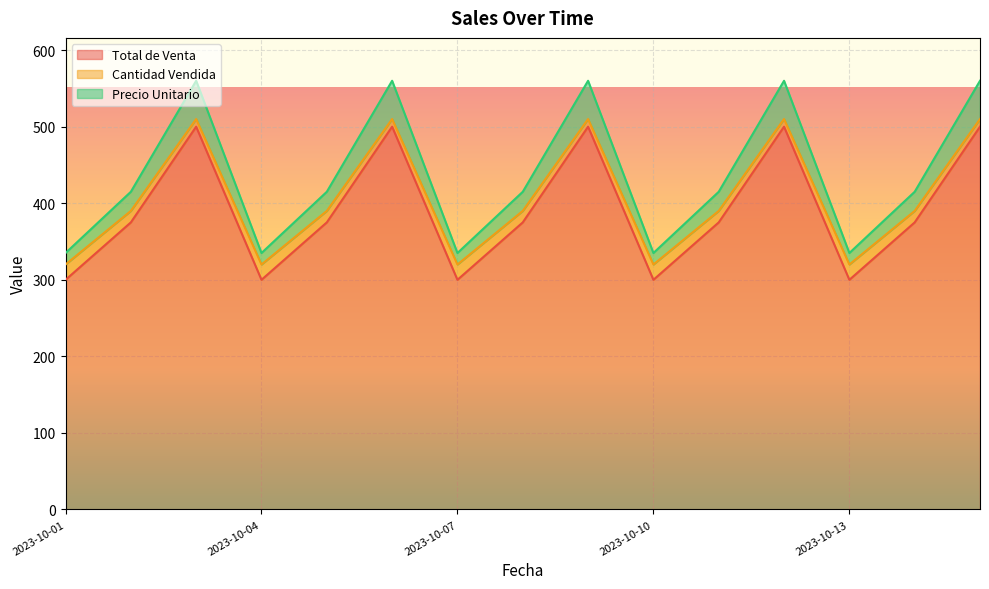

True or false: Total de Venta and Cantidad Vendida intersect in this chart.

False